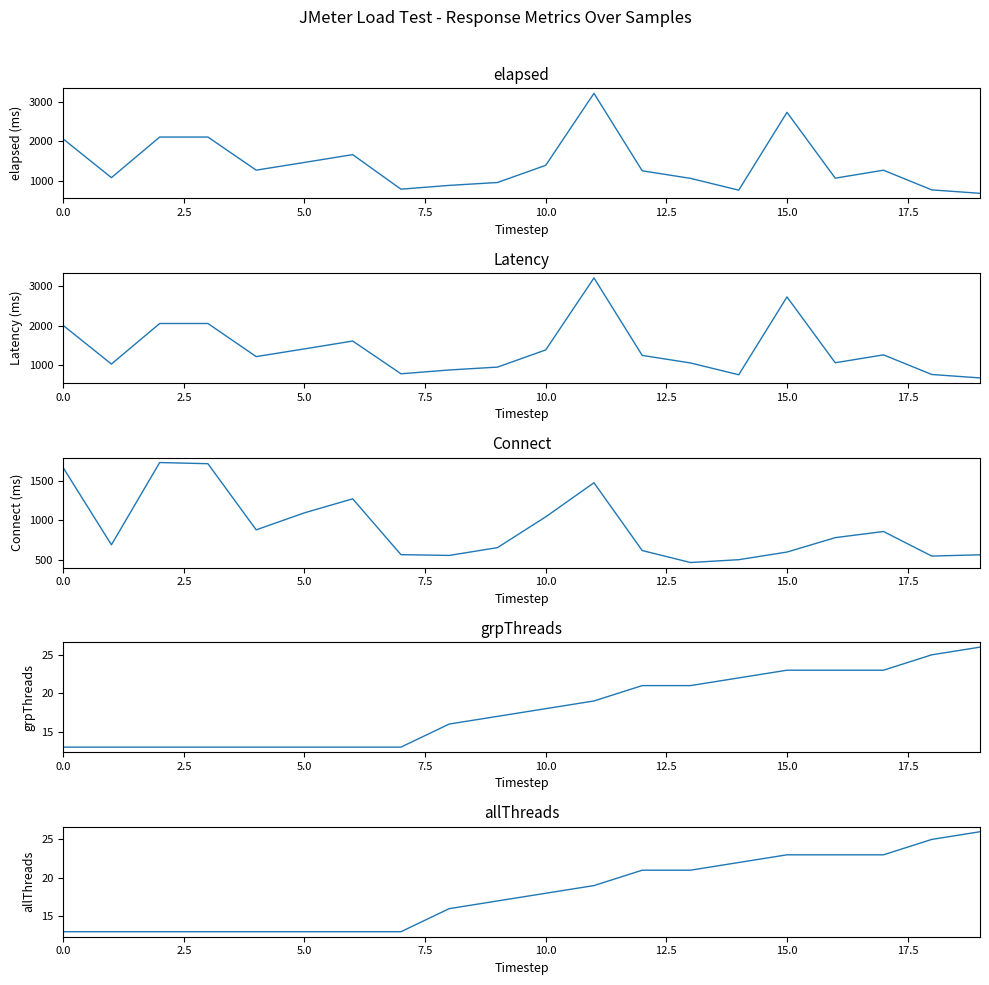

True or false: Connect and allThreads cross at least once.

False